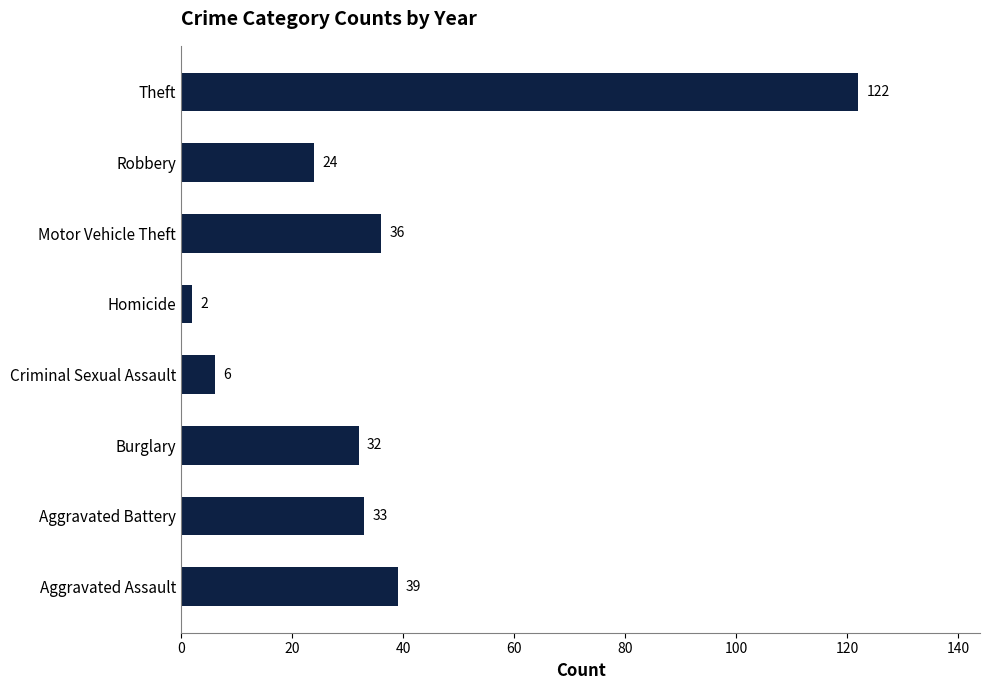

Between Criminal Sexual Assault and Motor Vehicle Theft, which is larger?

Motor Vehicle Theft